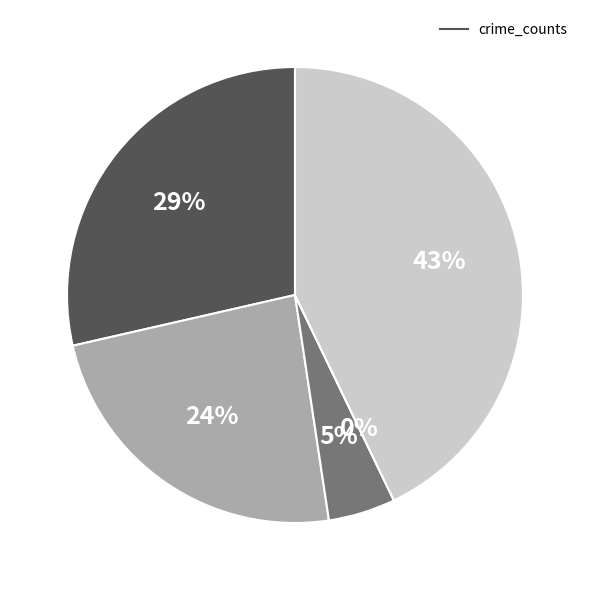

To the nearest percent, what is the difference between the Robbery and Aggravated Battery slice percentages?

19%